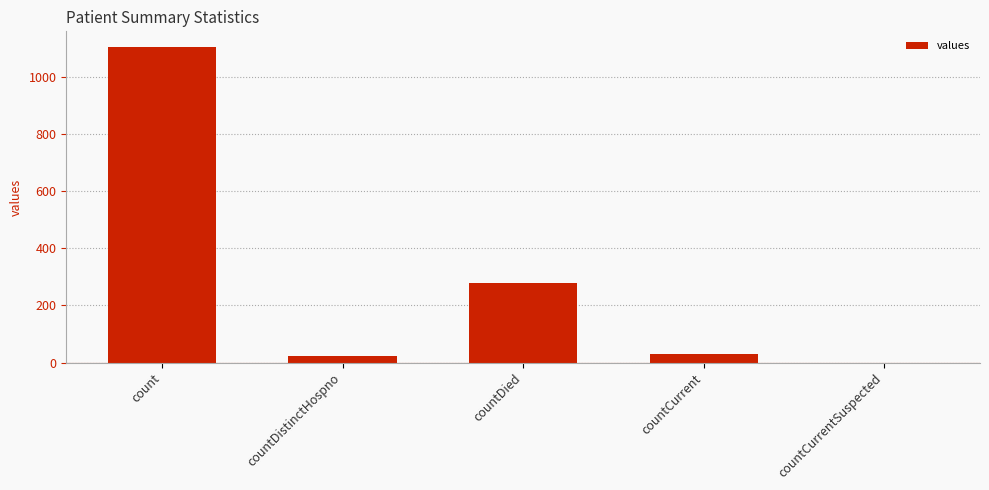

Is it true that the value at countCurrent is 29?

True